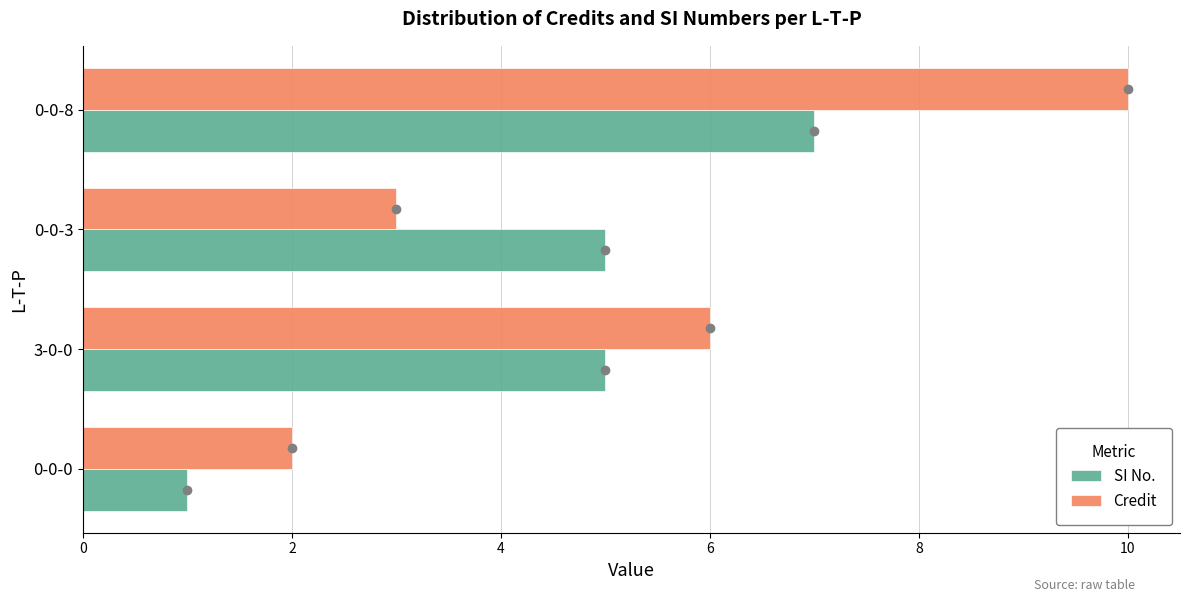

What is the minimum value for SI No.?

1